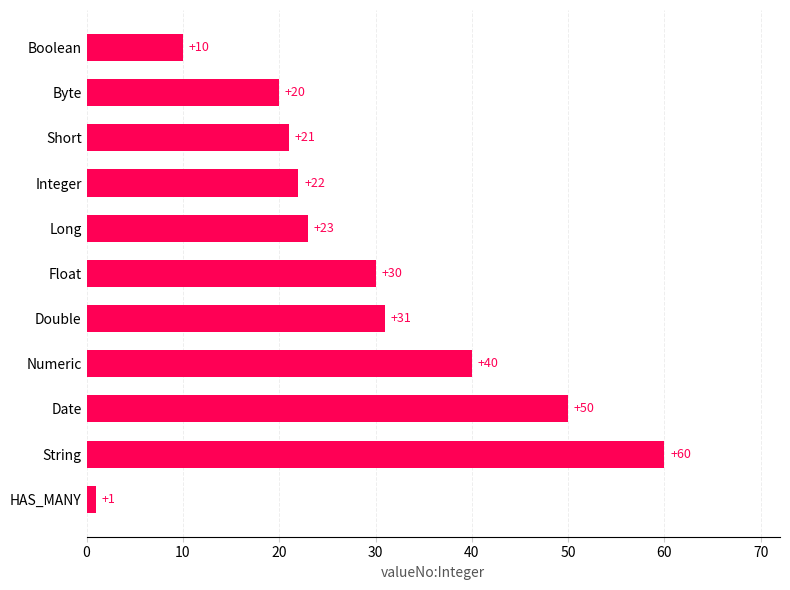

What is the change in value from Numeric to HAS_MANY?

-39